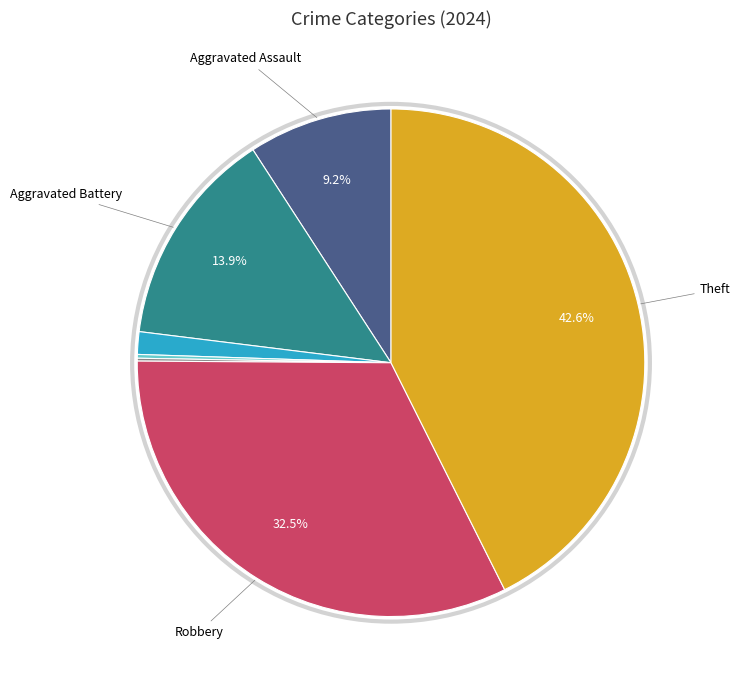

Does any single category account for the majority?

No